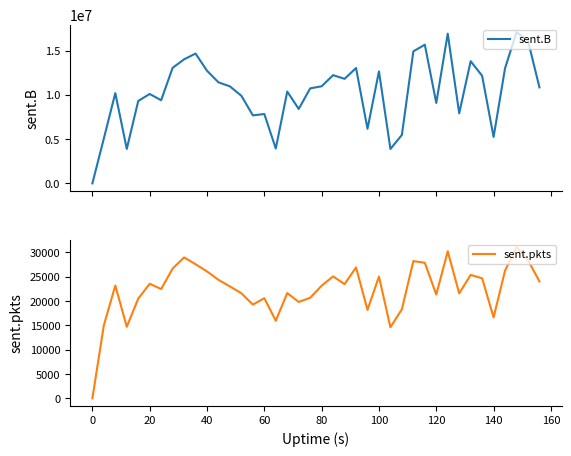

How many interior local peaks does the sent.B series have?

12